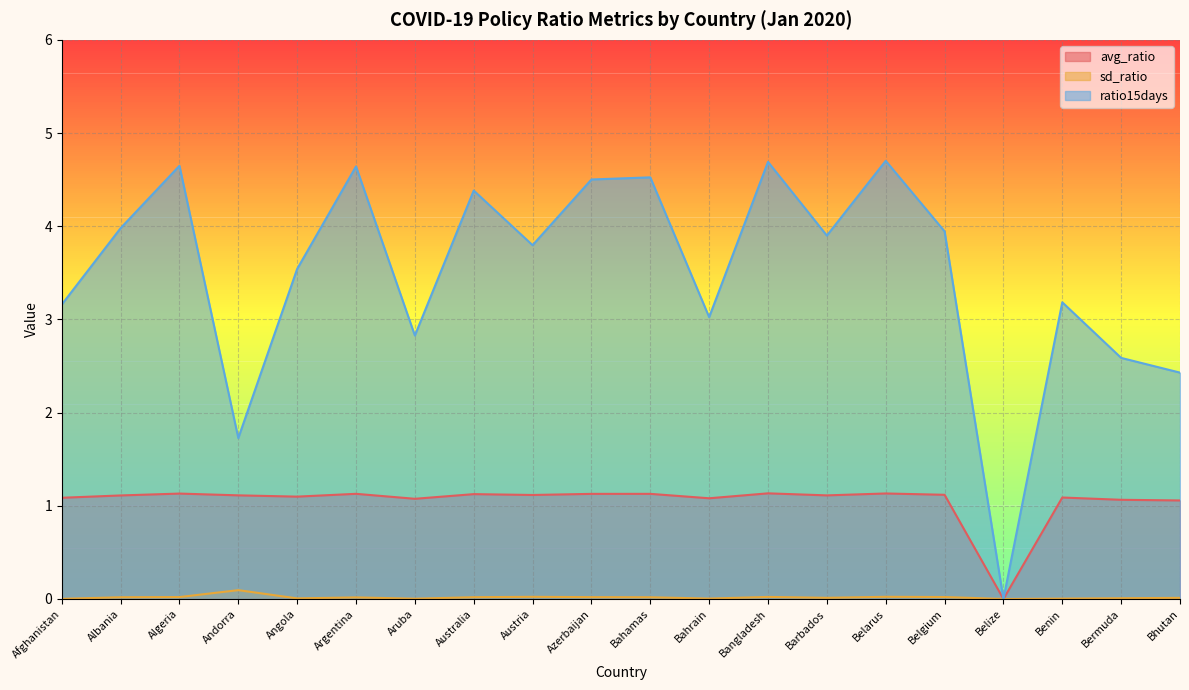

At Bahrain, list the series in order from largest to smallest.

ratio15days, avg_ratio, sd_ratio